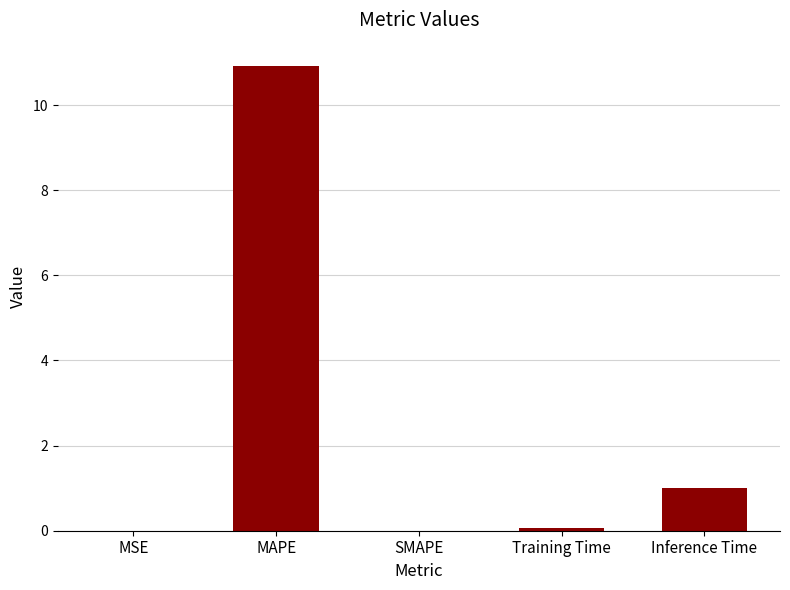

Are the bars horizontal?

No